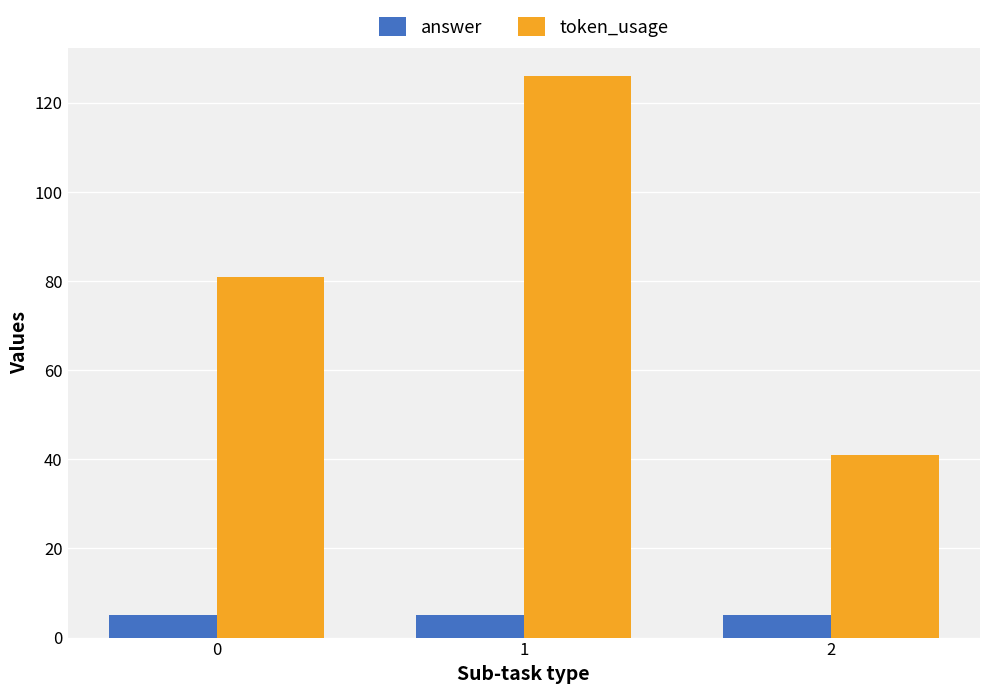

The value of token_usage at 2 is 41. True or false?

True